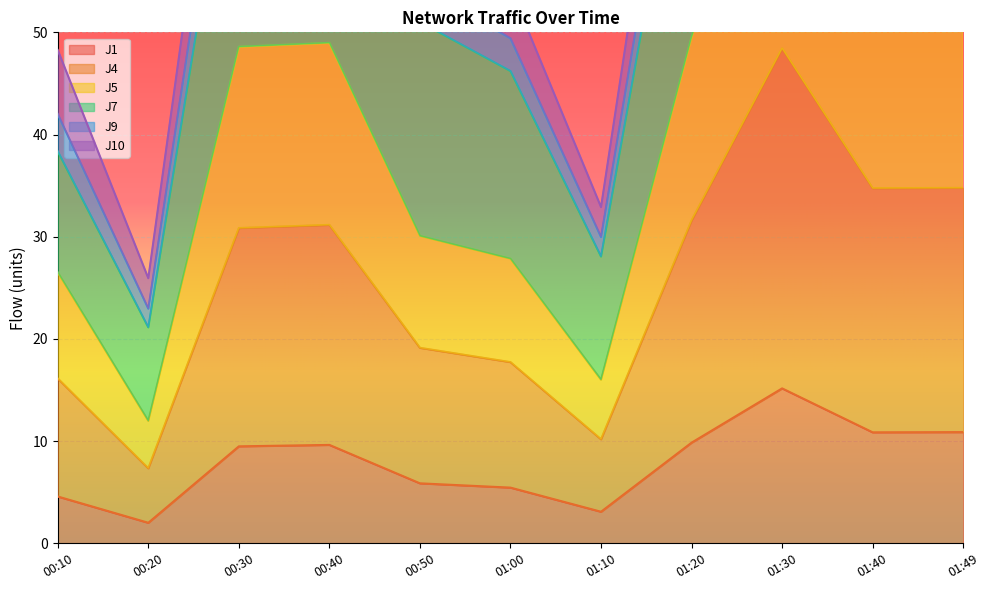

Which series has the largest total across all categories?

J9